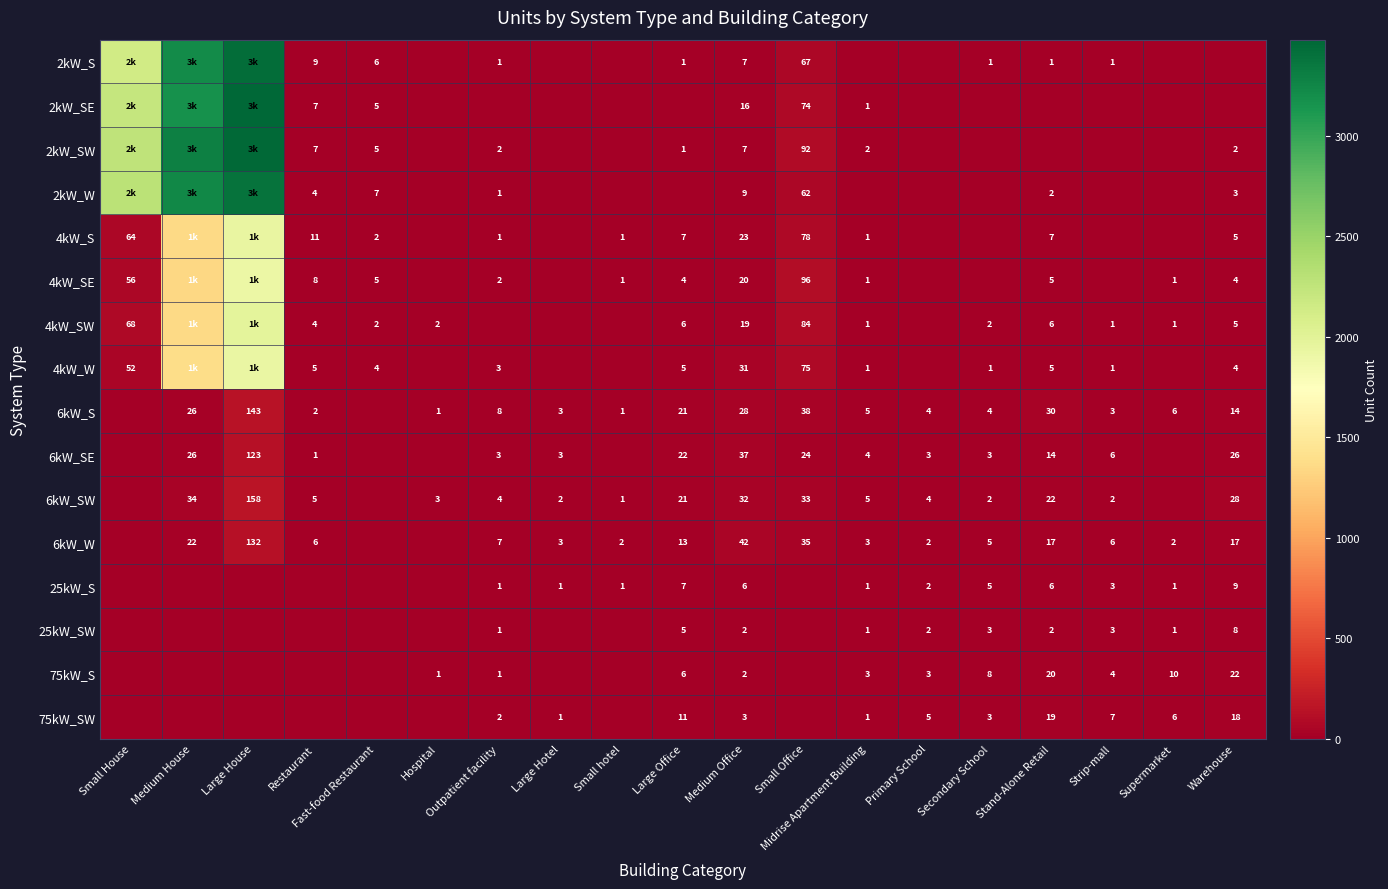

Count the number of data series in this chart.

16